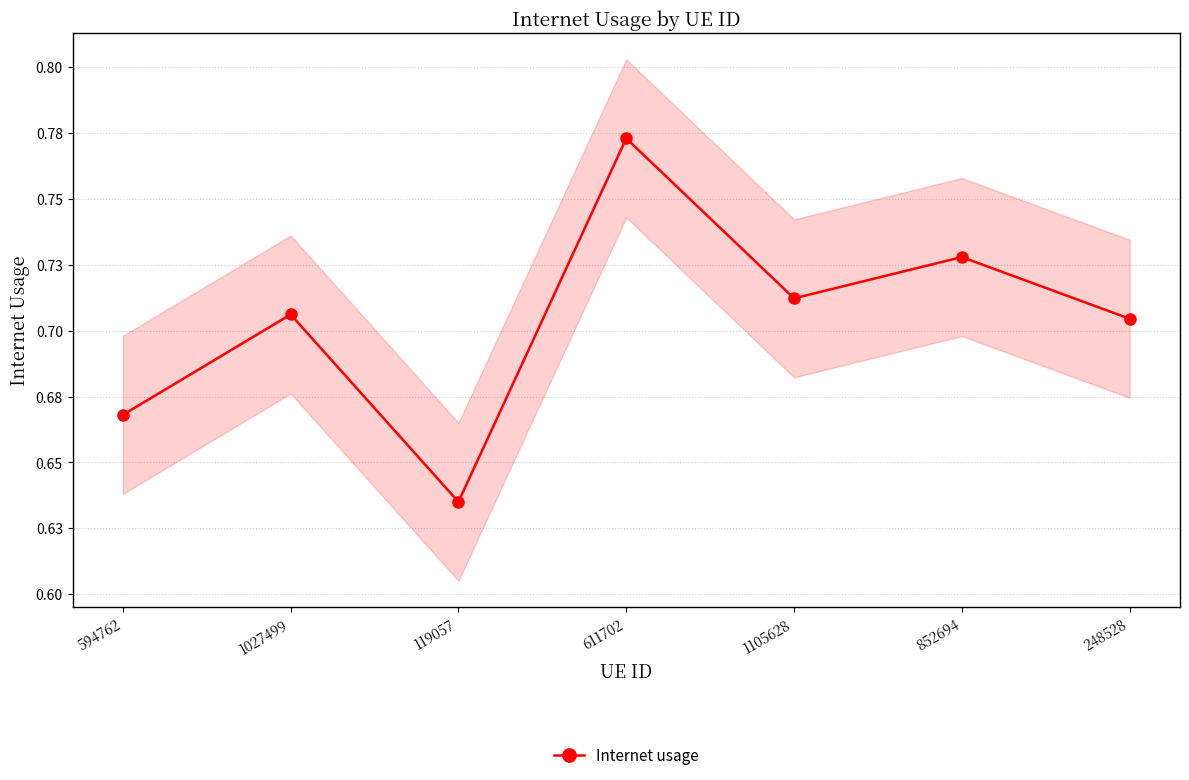

What value does the data have at 611702?

0.8